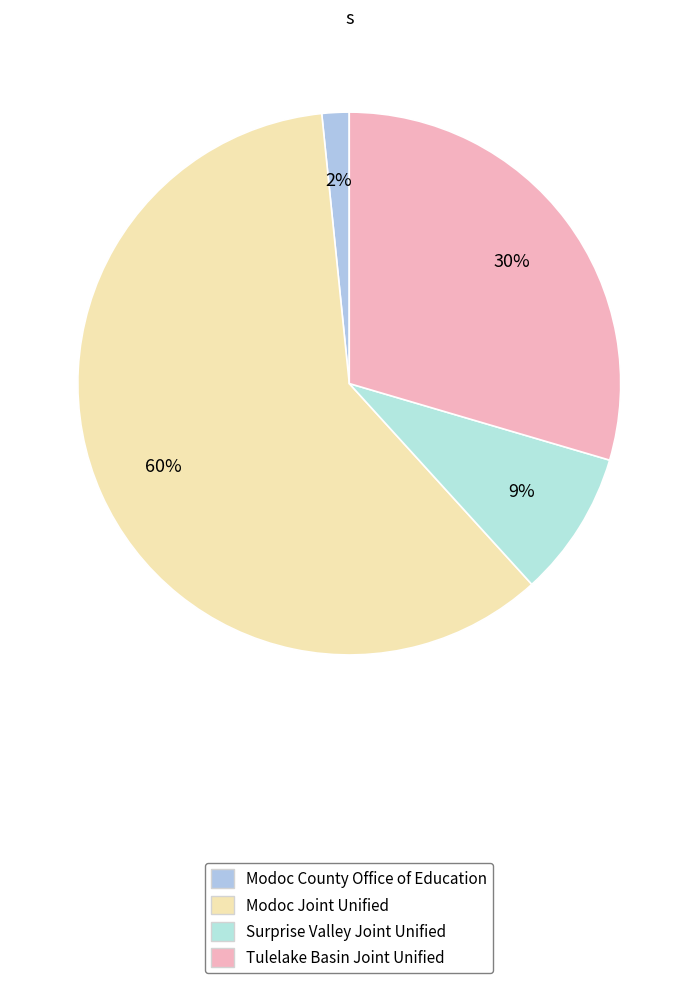

Count the number of slices in the pie.

4